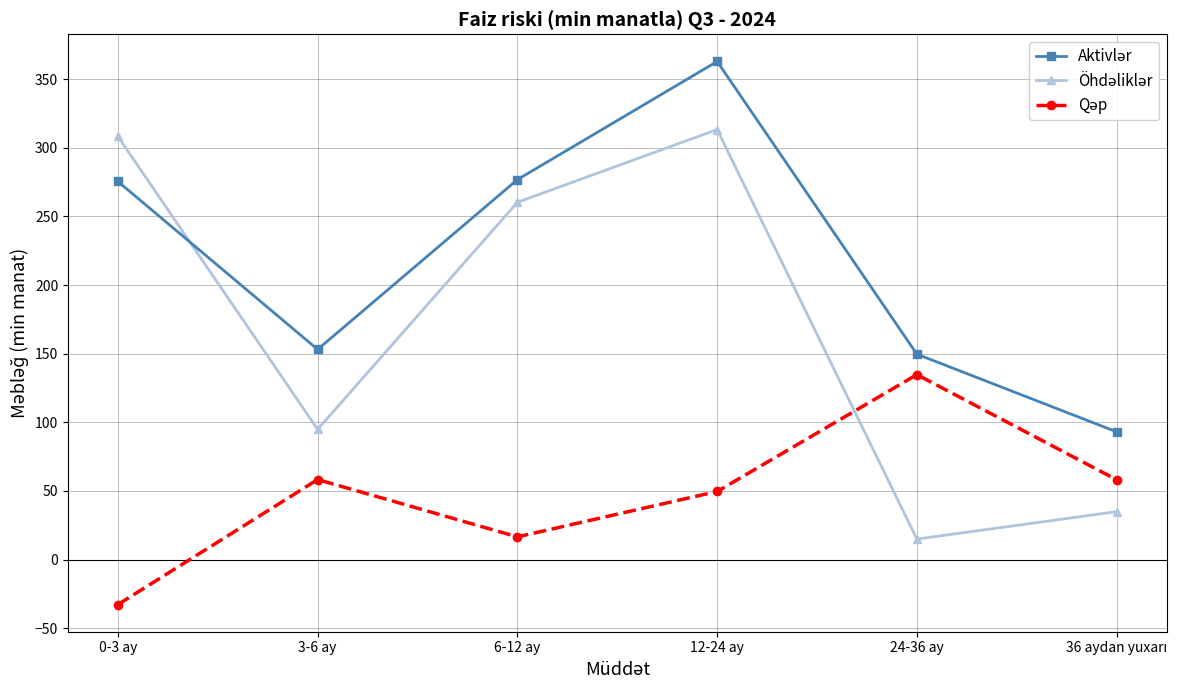

At which category is the sum across all series the highest?

12-24 ay